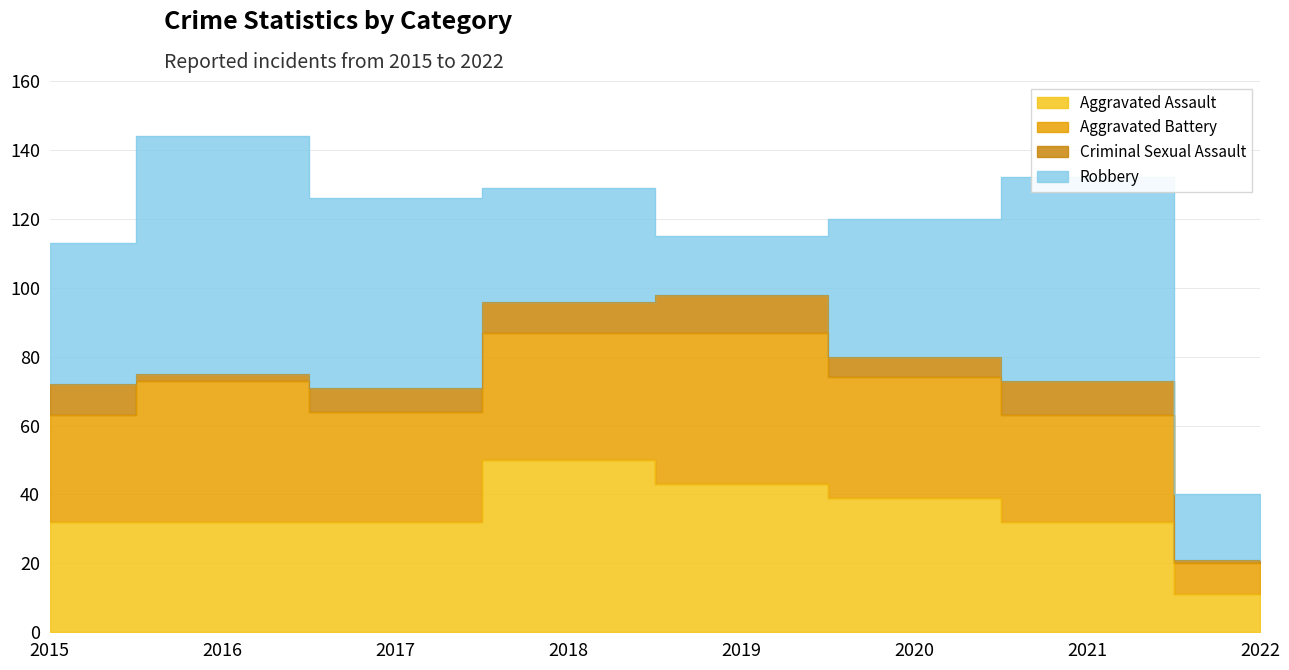

True or false: Aggravated Assault has a value of 59 at 2020.

False